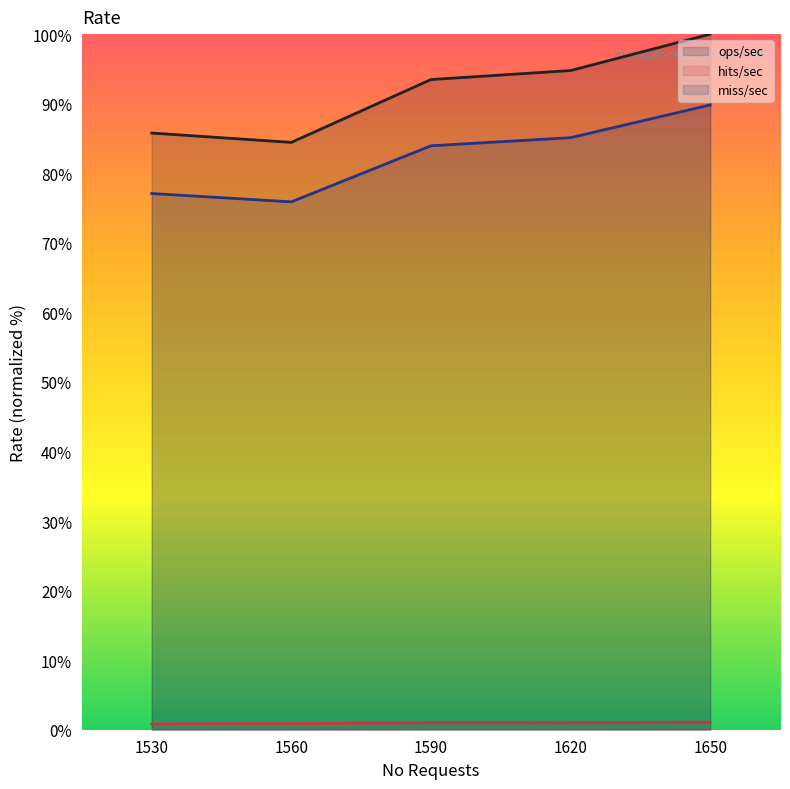

True or false: miss/sec and hits/sec intersect in this chart.

False